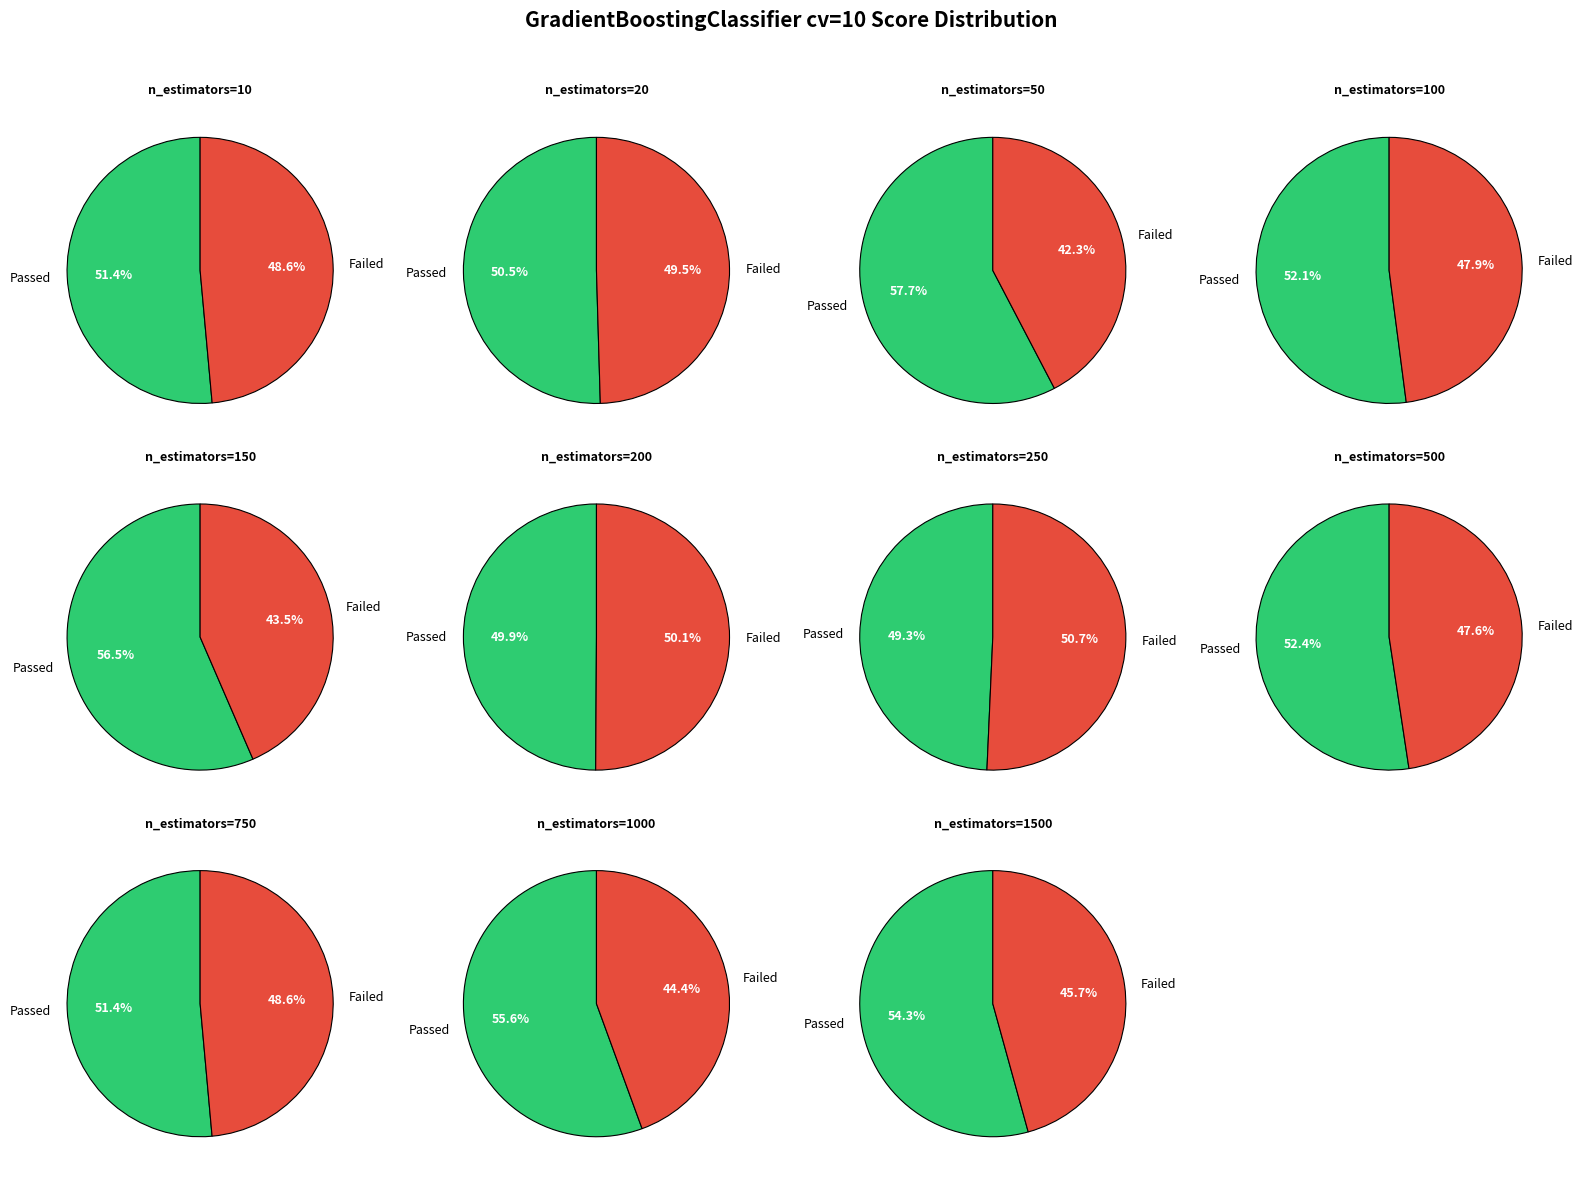

How many slices are in this pie chart?

11